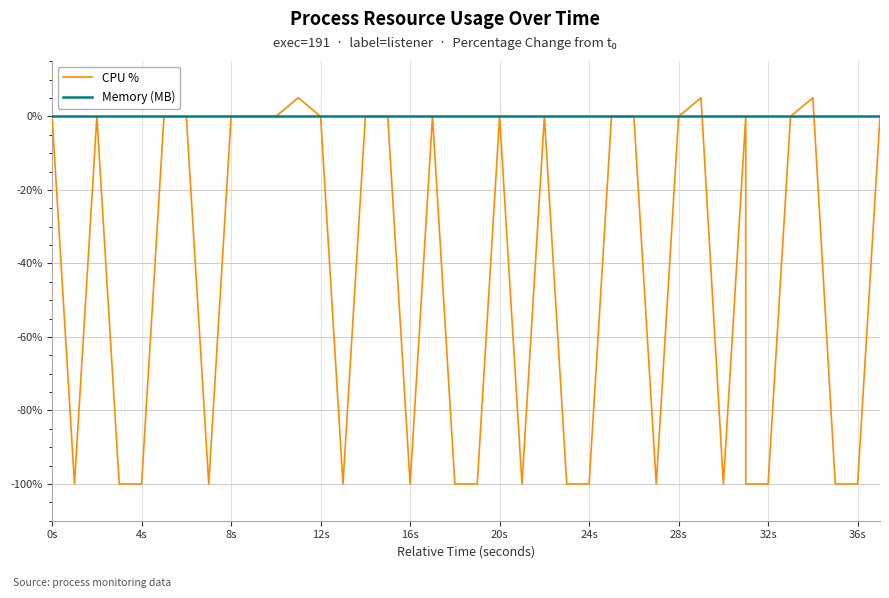

What is the label of the 10th point from the left?

36s